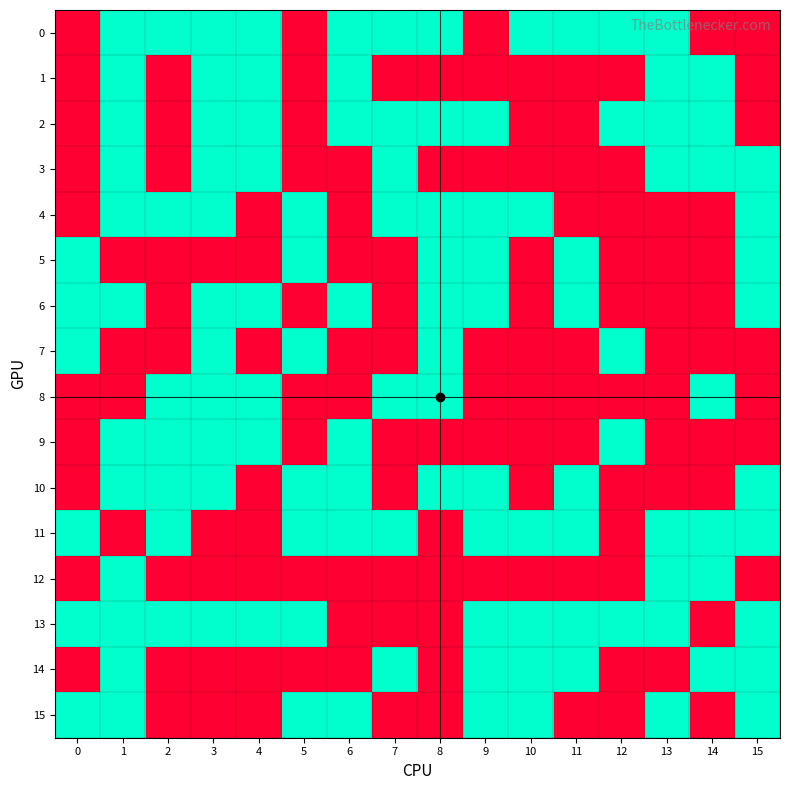

Reading left to right, transcribe all the data shown in this chart.

0: 0=0	1=1	2=1	3=1	4=1	5=0	6=1	7=1	8=1	9=0	10=1	11=1	12=1	13=1	14=0	15=0
1: 0=0	1=1	2=0	3=1	4=1	5=0	6=1	7=0	8=0	9=0	10=0	11=0	12=0	13=1	14=1	15=0
2: 0=0	1=1	2=0	3=1	4=1	5=0	6=1	7=1	8=1	9=1	10=0	11=0	12=1	13=1	14=1	15=0
3: 0=0	1=1	2=0	3=1	4=1	5=0	6=0	7=1	8=0	9=0	10=0	11=0	12=0	13=1	14=1	15=1
4: 0=0	1=1	2=1	3=1	4=0	5=1	6=0	7=1	8=1	9=1	10=1	11=0	12=0	13=0	14=0	15=1
5: 0=1	1=0	2=0	3=0	4=0	5=1	6=0	7=0	8=1	9=1	10=0	11=1	12=0	13=0	14=0	15=1
6: 0=1	1=1	2=0	3=1	4=1	5=0	6=1	7=0	8=1	9=1	10=0	11=1	12=0	13=0	14=0	15=1
7: 0=1	1=0	2=0	3=1	4=0	5=1	6=0	7=0	8=1	9=0	10=0	11=0	12=1	13=0	14=0	15=0
8: 0=0	1=0	2=1	3=1	4=1	5=0	6=0	7=1	8=1	9=0	10=0	11=0	12=0	13=0	14=1	15=0
9: 0=0	1=1	2=1	3=1	4=1	5=0	6=1	7=0	8=0	9=0	10=0	11=0	12=1	13=0	14=0	15=0
10: 0=0	1=1	2=1	3=1	4=0	5=1	6=1	7=0	8=1	9=1	10=0	11=1	12=0	13=0	14=0	15=1
11: 0=1	1=0	2=1	3=0	4=0	5=1	6=1	7=1	8=0	9=1	10=1	11=1	12=0	13=1	14=1	15=1
12: 0=0	1=1	2=0	3=0	4=0	5=0	6=0	7=0	8=0	9=0	10=0	11=0	12=0	13=1	14=1	15=0
13: 0=1	1=1	2=1	3=1	4=1	5=1	6=0	7=0	8=0	9=1	10=1	11=1	12=1	13=1	14=0	15=1
14: 0=0	1=1	2=0	3=0	4=0	5=0	6=0	7=1	8=0	9=1	10=1	11=1	12=0	13=0	14=1	15=1
15: 0=1	1=1	2=0	3=0	4=0	5=1	6=1	7=0	8=0	9=1	10=1	11=0	12=0	13=1	14=0	15=1